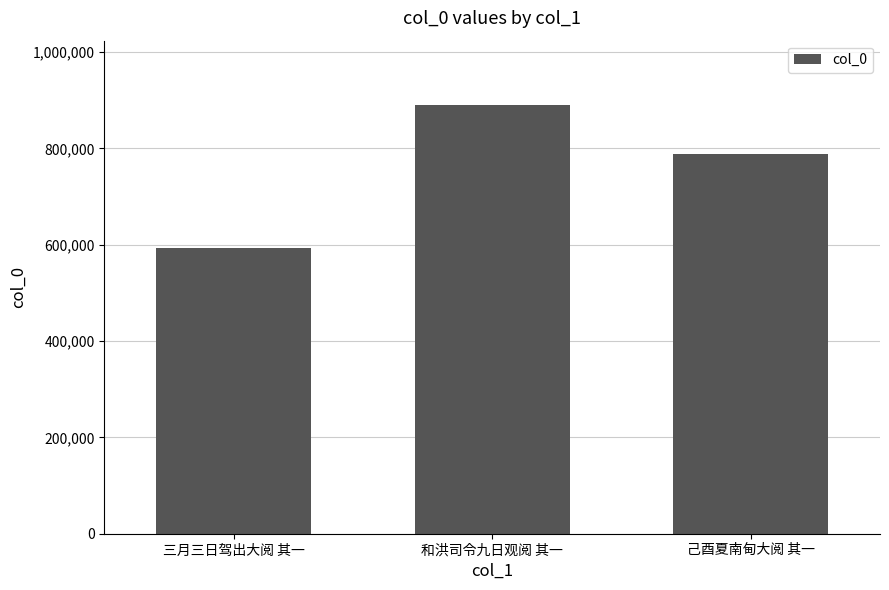

Rank the categories by value from lowest to highest.

三月三日驾出大阅 其一, 己酉夏南甸大阅 其一, 和洪司令九日观阅 其一